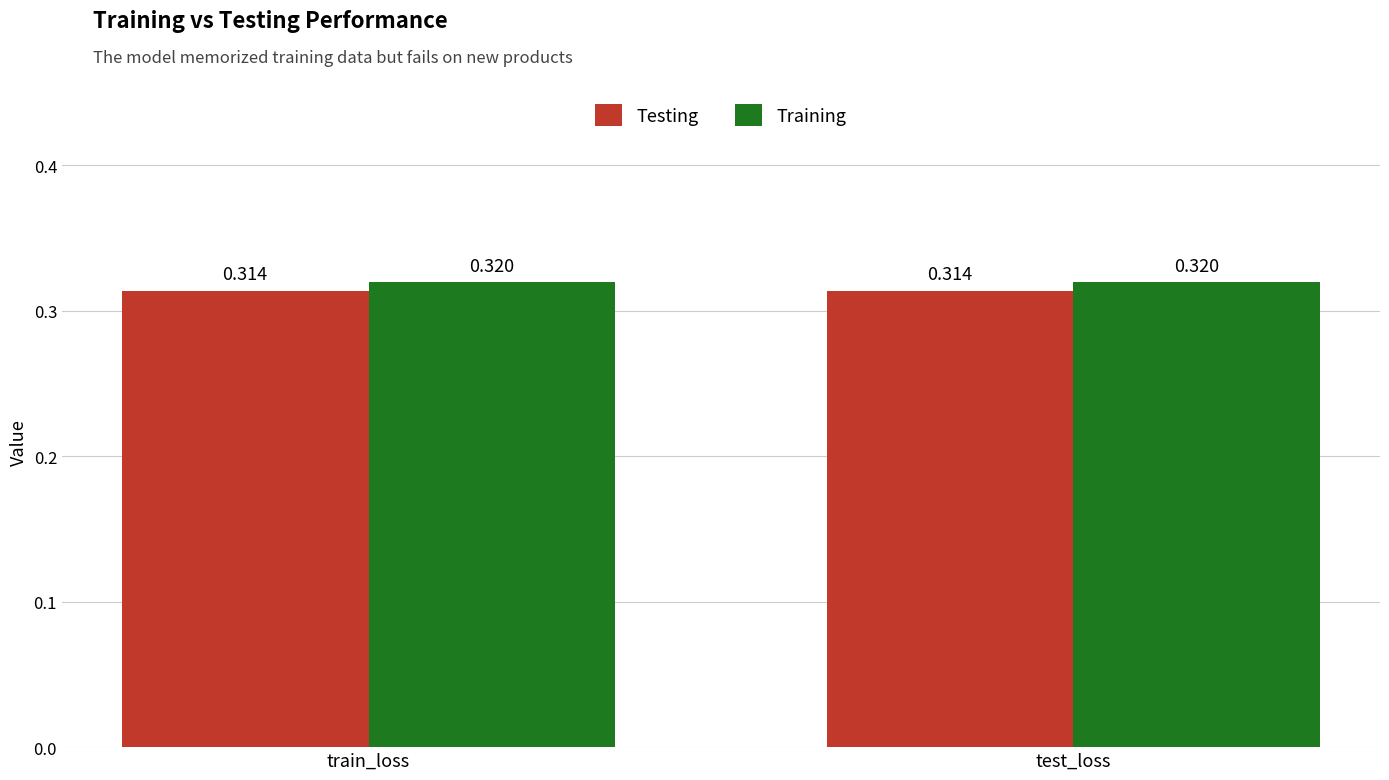

Is the value of Training at train_loss greater than the value of Testing at test_loss?

Yes